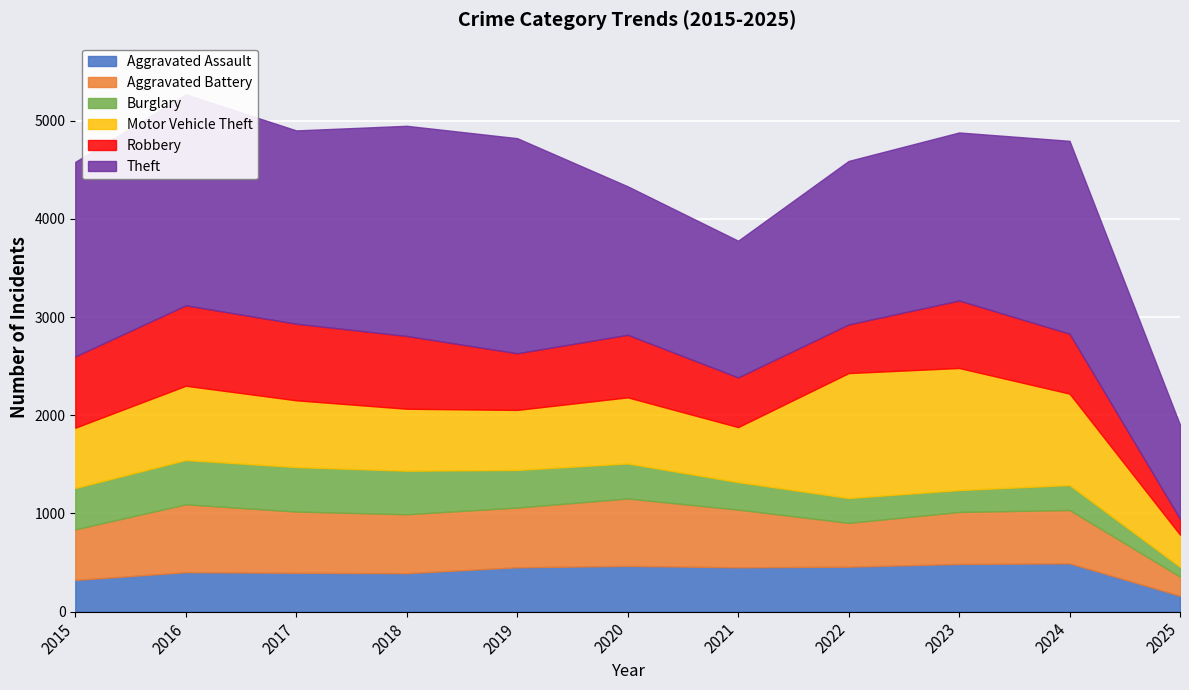

Reading right to left, extract all data points from this chart.

Aggravated Assault: 162	492	486	458	452	466	452	392	396	402	323
Aggravated Battery: 195	543	529	446	587	686	608	600	623	691	515
Burglary: 99	254	223	253	280	357	383	443	453	451	421
Motor Vehicle Theft: 328	931	1243	1272	560	673	611	631	680	756	614
Robbery: 161	610	687	495	506	637	577	741	780	819	726
Theft: 958	1964	1711	1665	1392	1512	2190	2140	1968	2148	1981